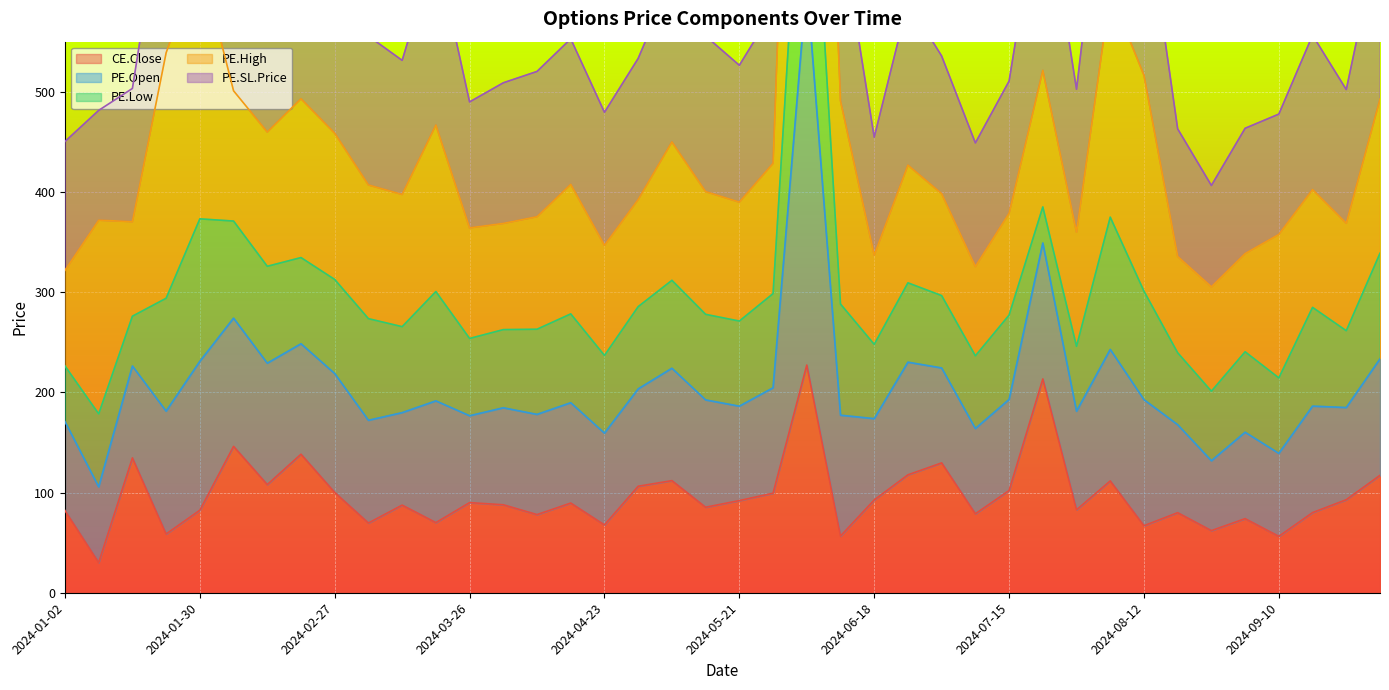

What is the maximum value for CE.Close?

227.2